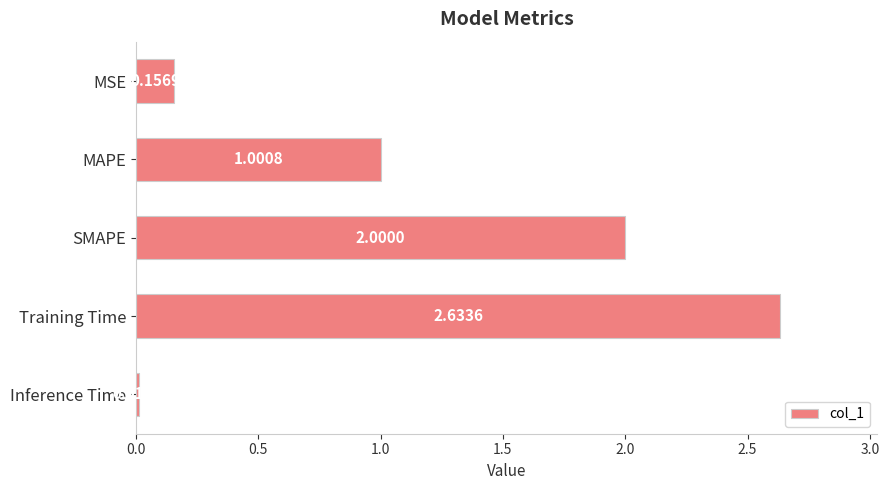

Where is the data nearest to the value 1?

MAPE